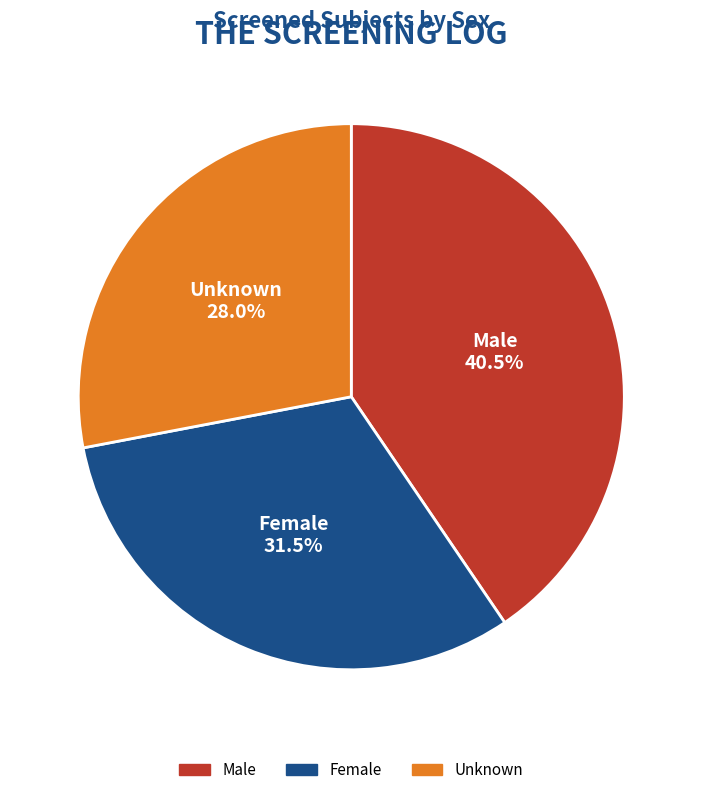

What is the ratio of the value at Unknown to the value at Male?

0.7